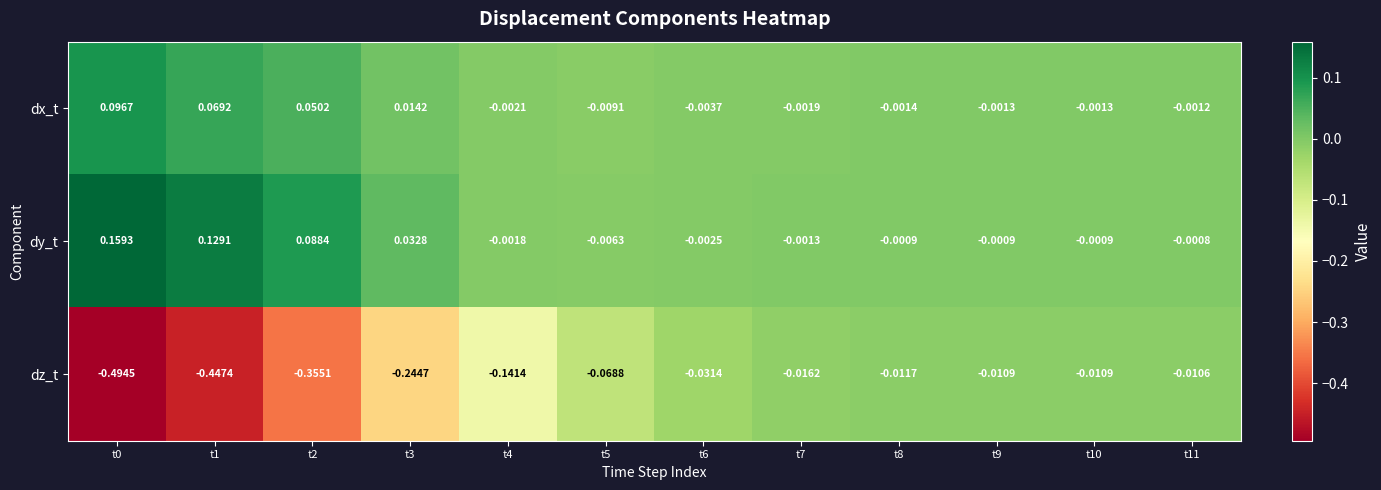

Between t1 and t9, which series saw the biggest shift?

dz_t